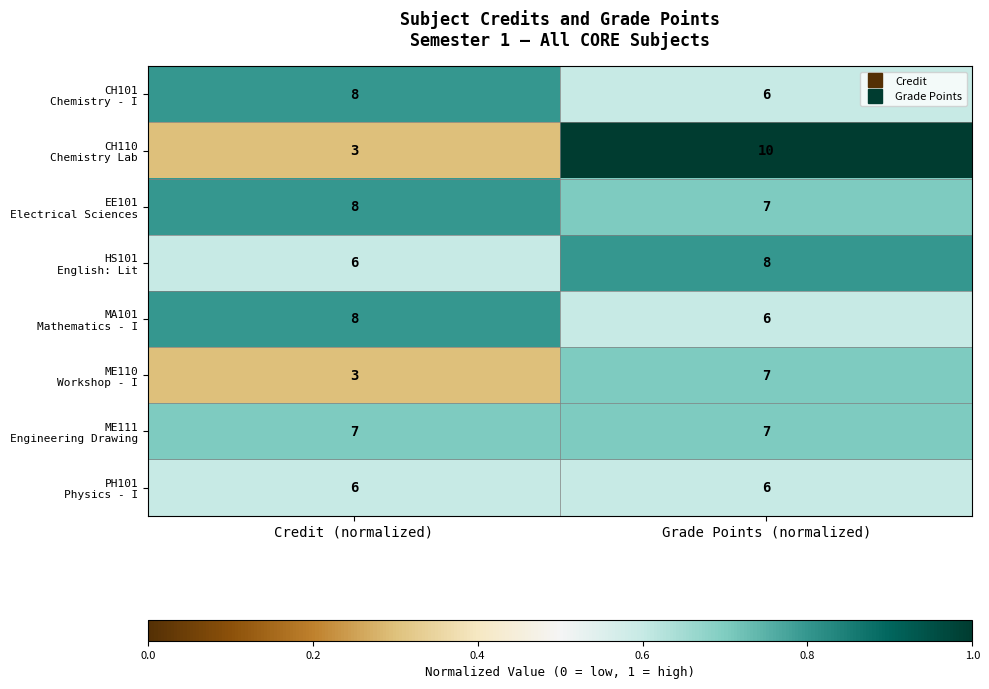

What is the spread (max minus min) of values at Grade Points (normalized)?

4